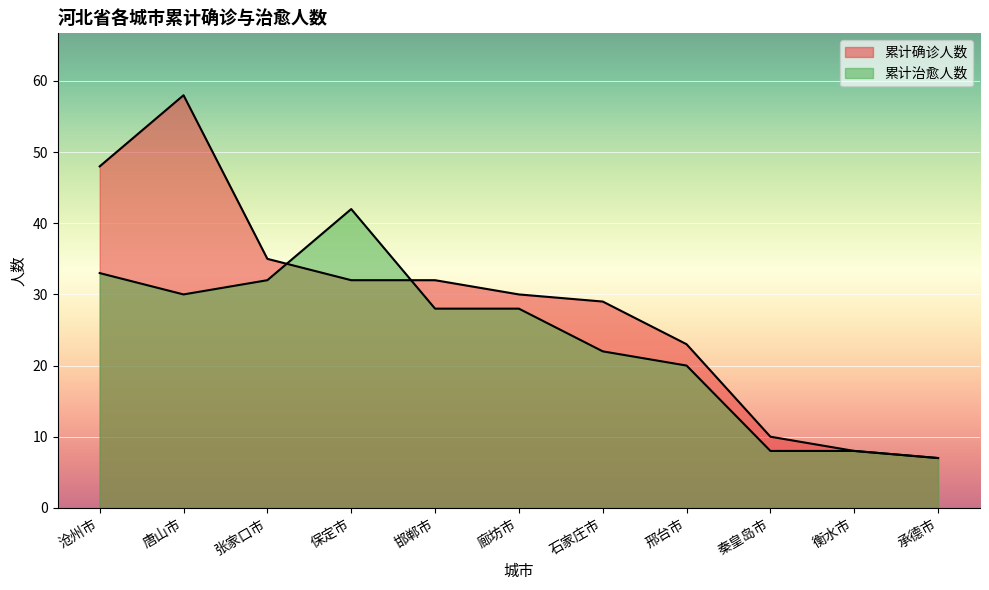

Between which two adjacent categories do 累计确诊人数 and 累计治愈人数 first intersect?

张家口市 and 保定市